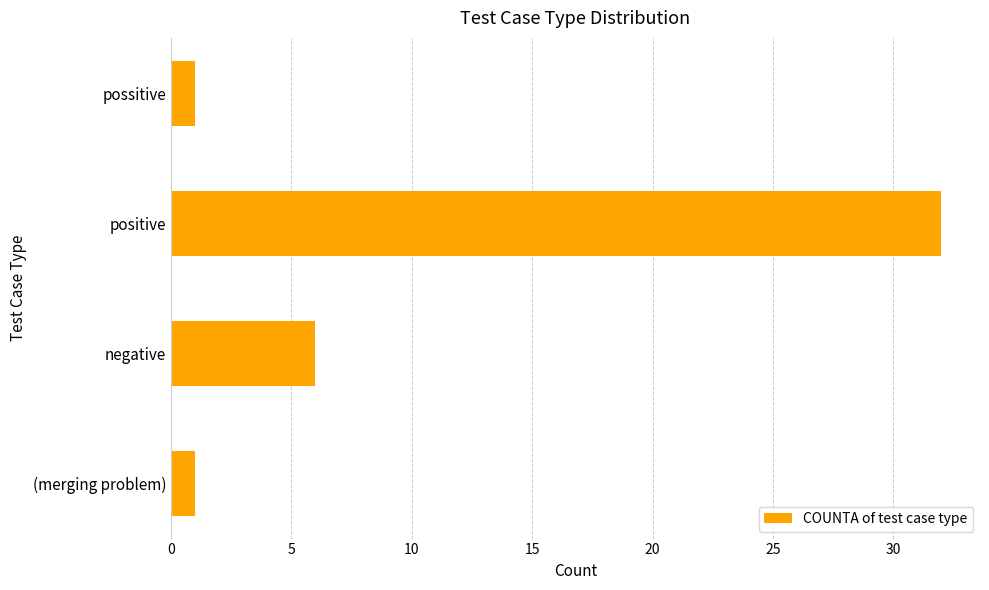

Count the number of data series in this chart.

1